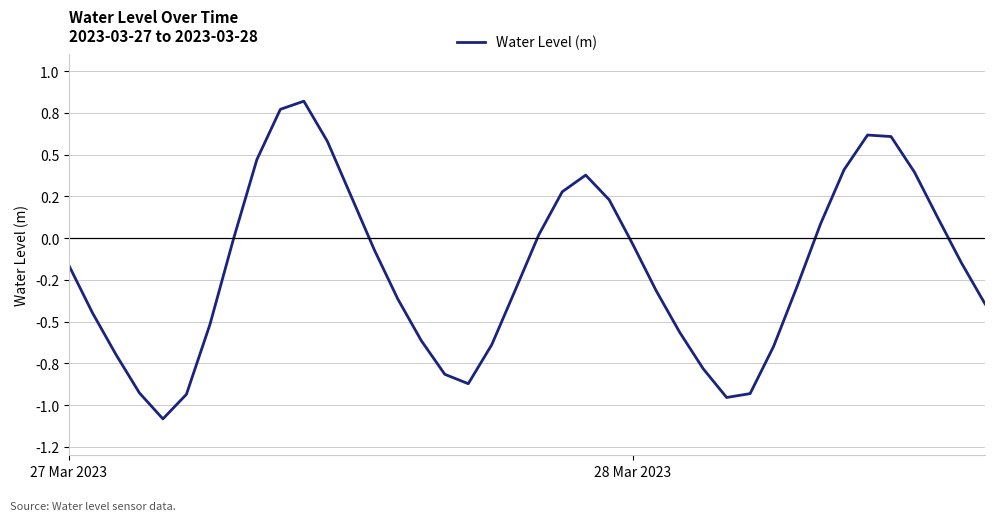

What is the label of the 24th point from the left?

23